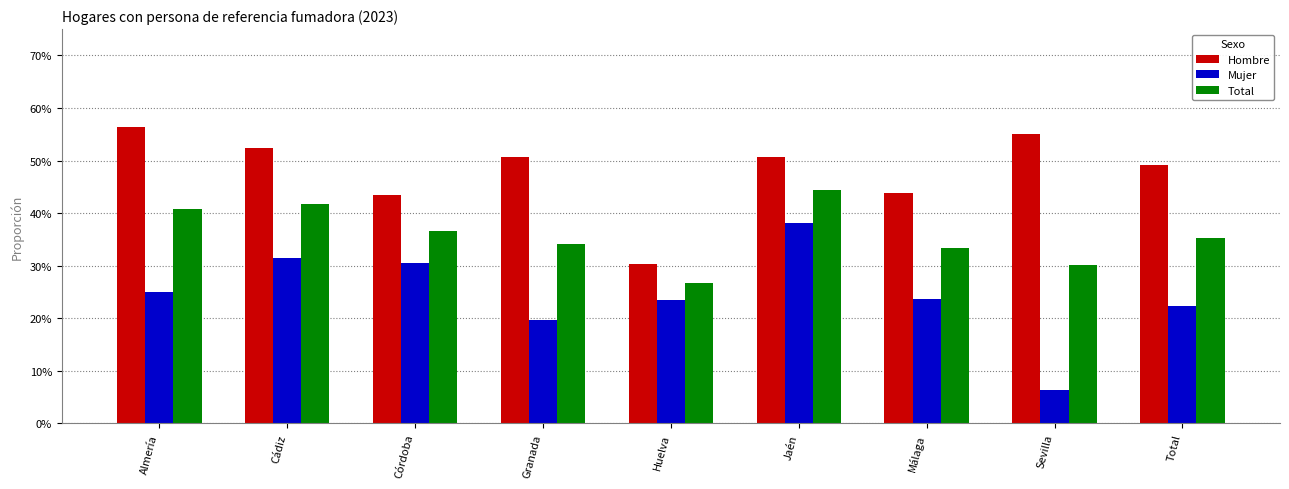

Which category has the highest value in the Hombre series?

Almería